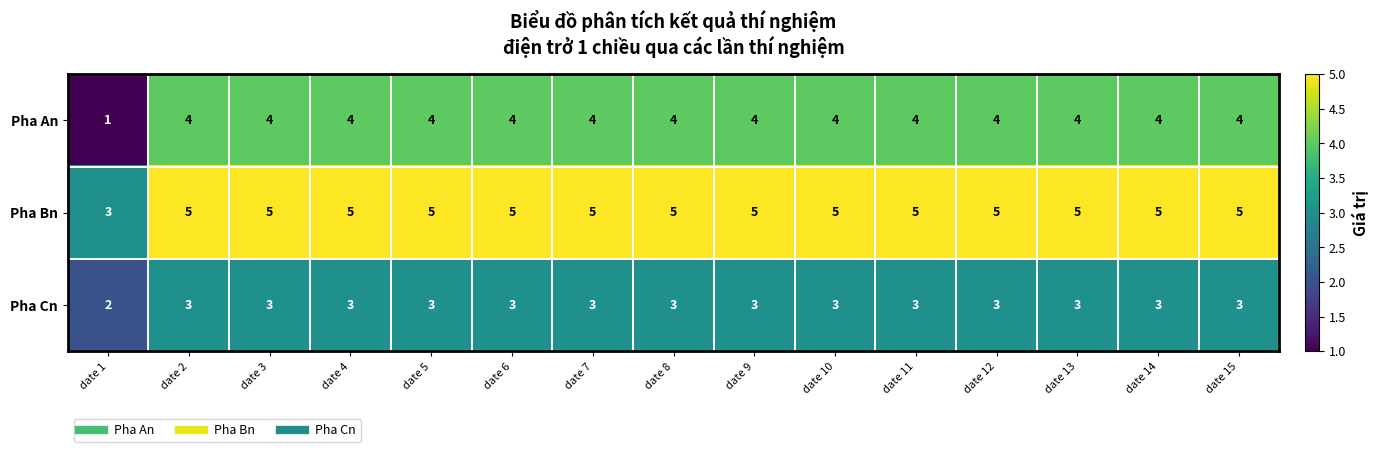

What is the spread (max minus min) of values at date 8?

2